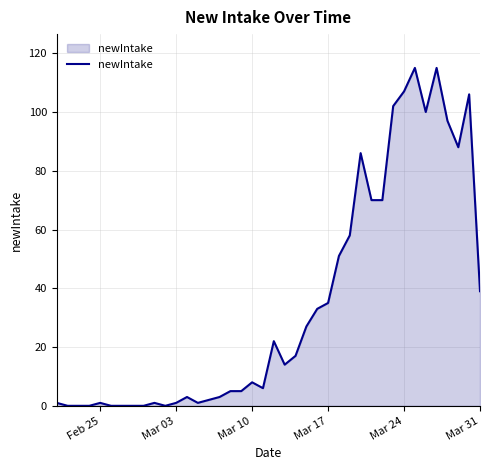

What is the difference between the maximum and minimum values?

115